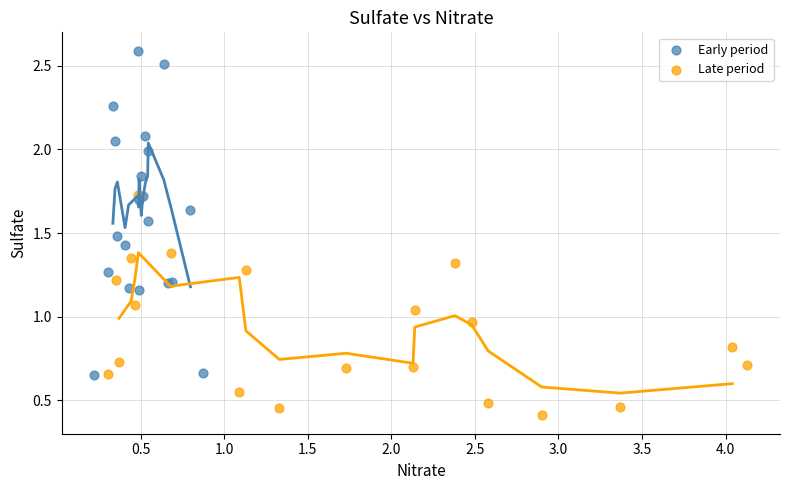

Which series has the largest Y range (max minus min)?

Early period